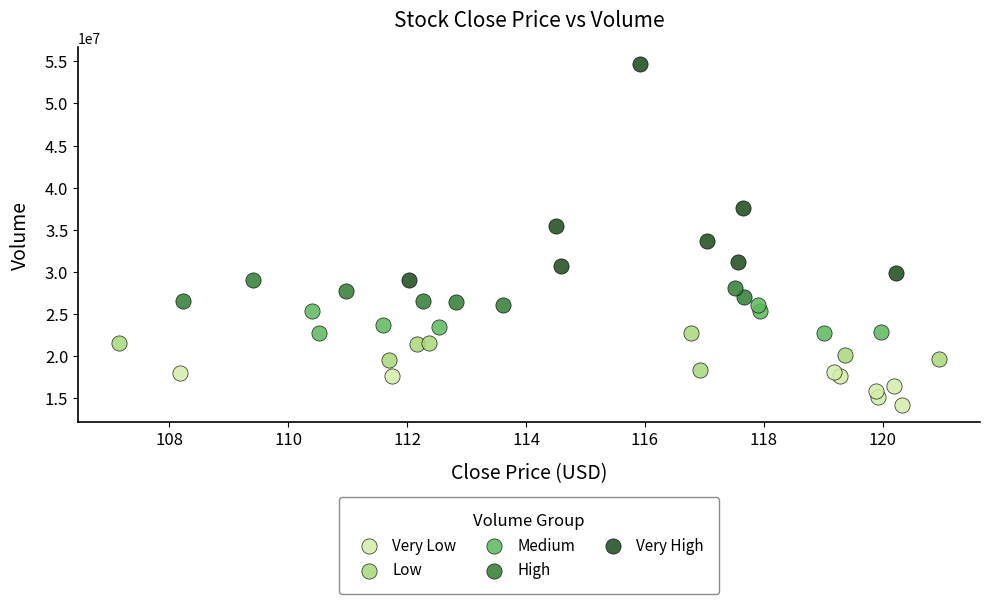

Which series has the largest Y range (max minus min)?

Very High